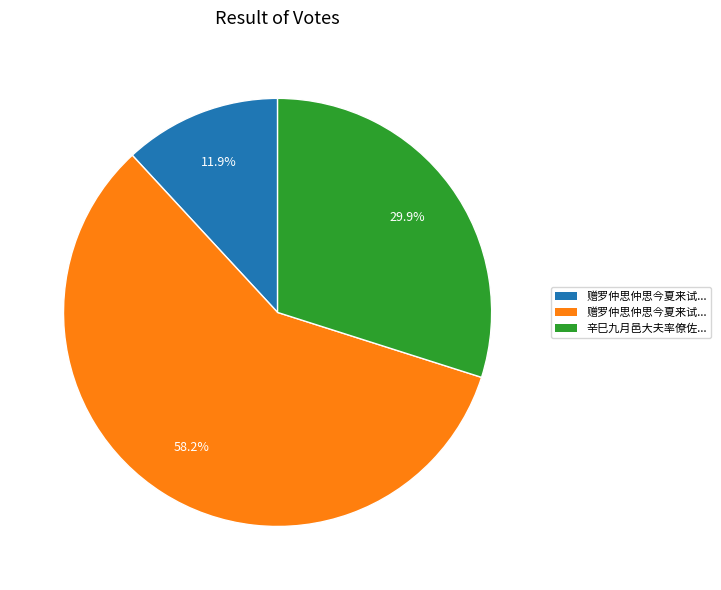

Is there a majority slice in this chart?

Yes